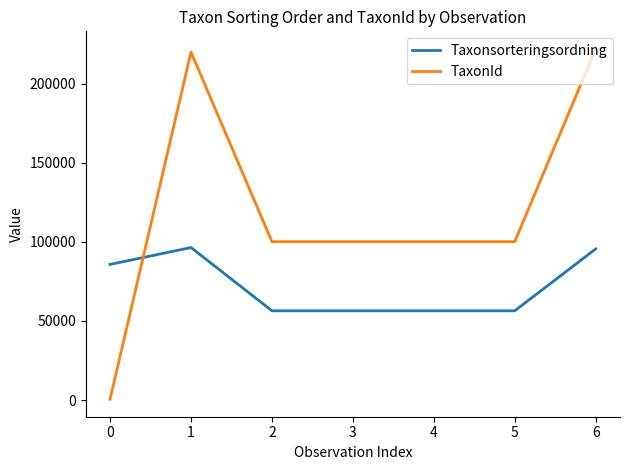

Is the value of TaxonId at 3 greater than the value of Taxonsorteringsordning at 2?

Yes